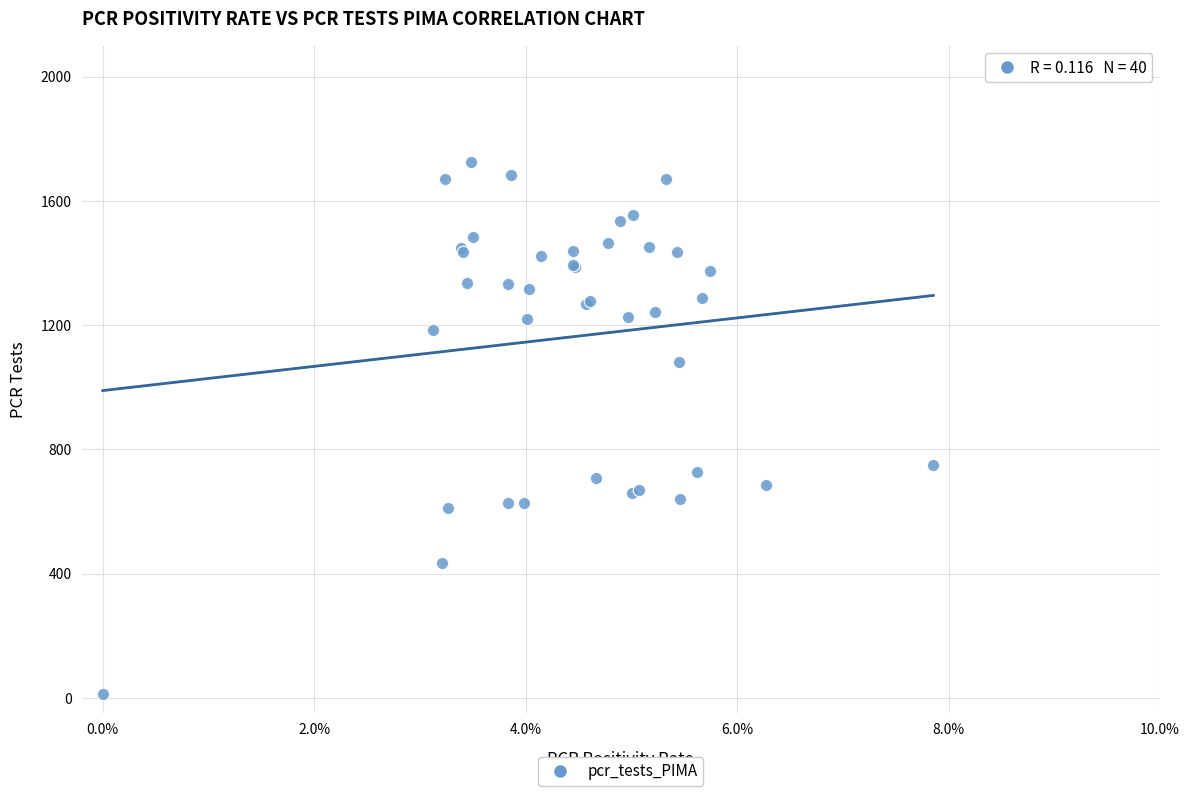

What Y value in the scatter plot is closest to 868?

751